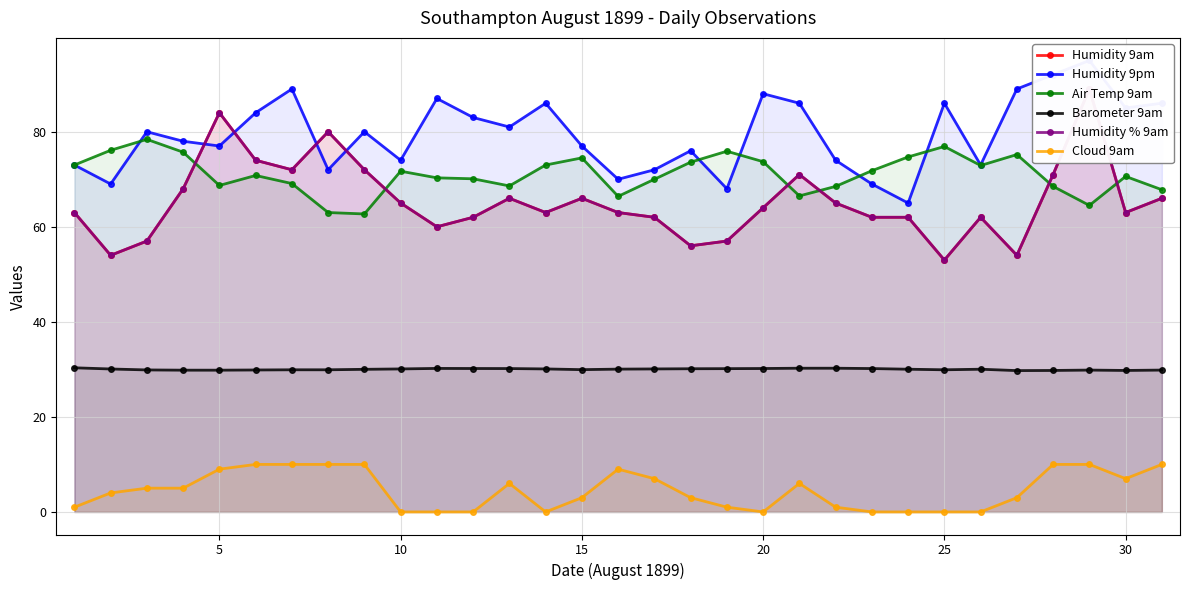

True or false: Air Temp 9am has more than 2 points higher than both neighbors.

True